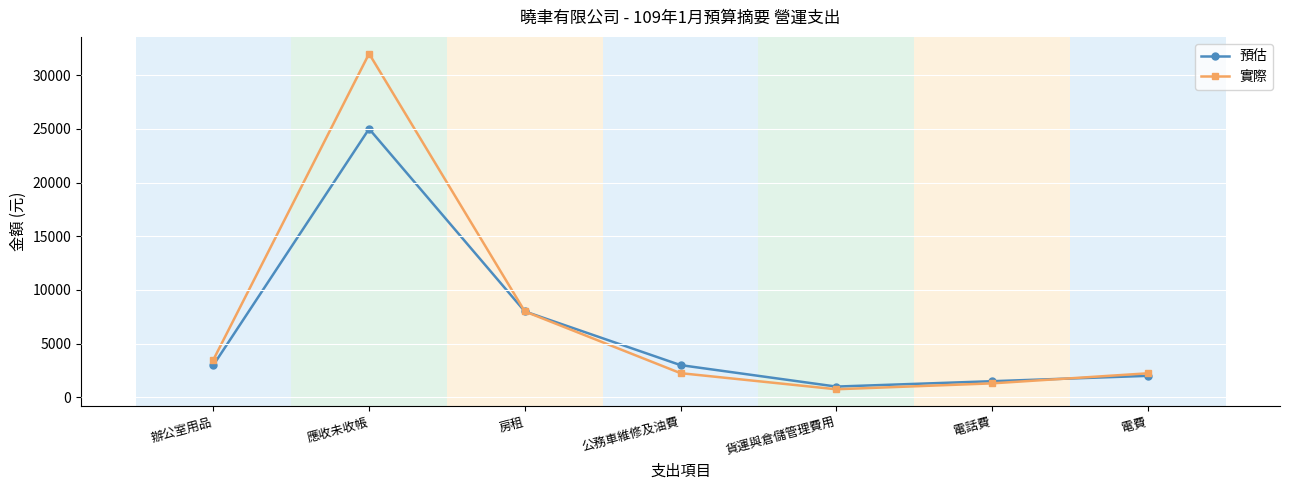

What is the total value across all series at 貨運與倉儲管理費用?

1750